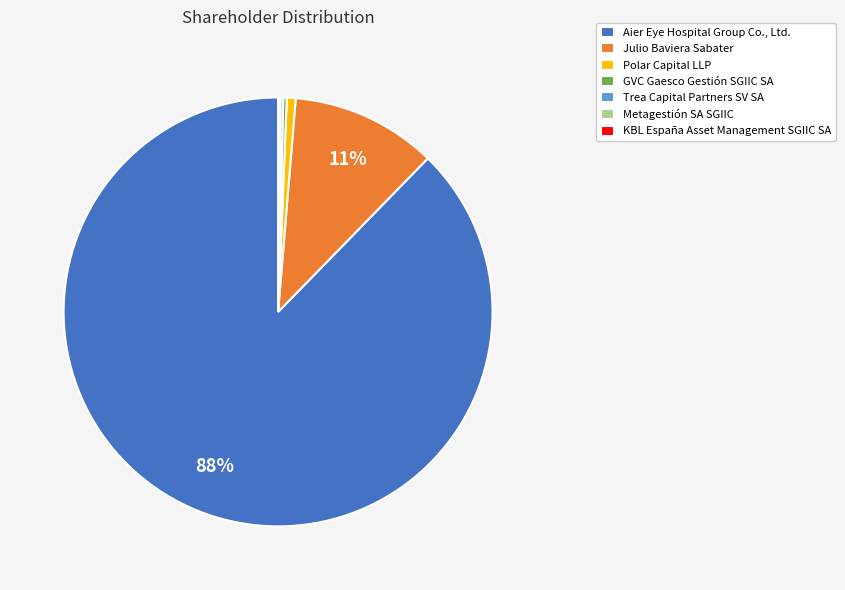

What is the majority slice?

Aier Eye Hospital Group Co., Ltd.